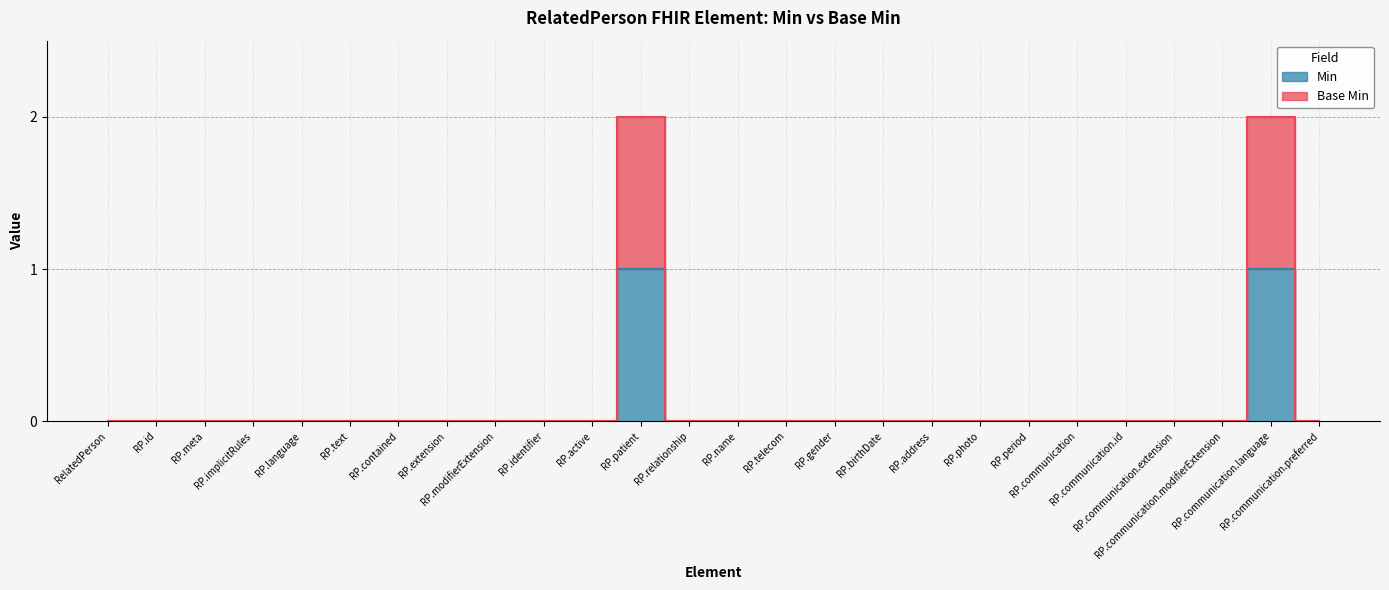

What are all the series names shown in the legend?

Min, Base Min